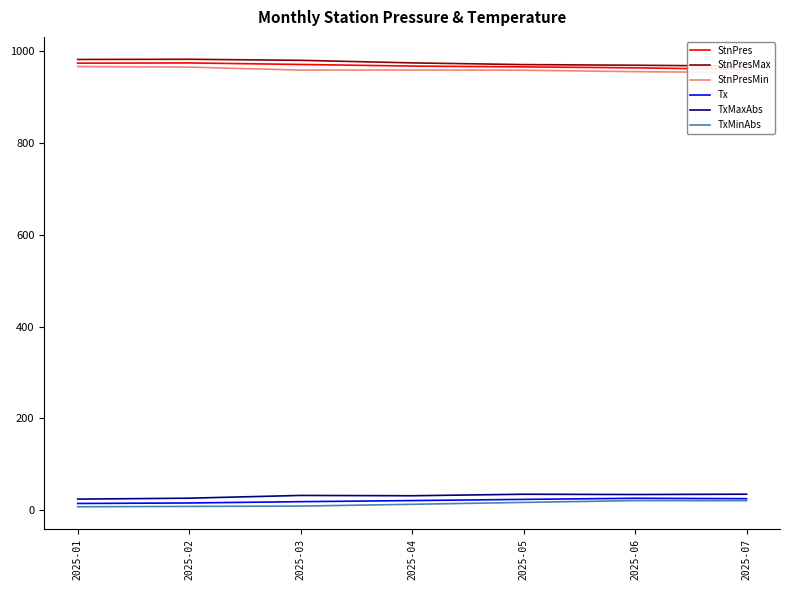

What is the value of the TxMaxAbs point at the 2nd from the left?

26.3